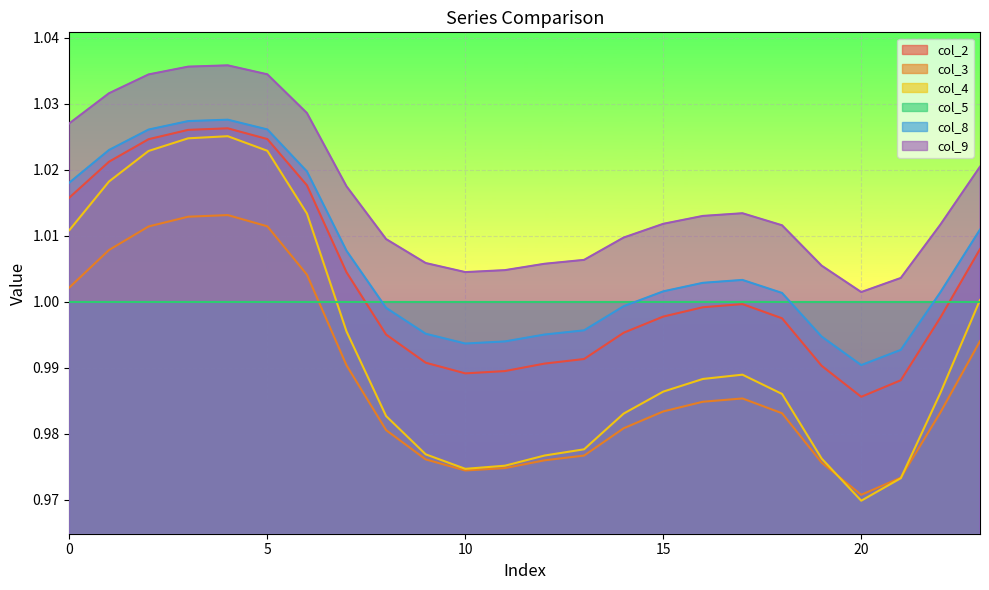

List the labels in order of col_2 value, largest first.

4, 3, 5, 2, 1, 6, 0, 23, 7, 17, 16, 15, 22, 18, 14, 8, 13, 9, 12, 19, 11, 10, 21, 20